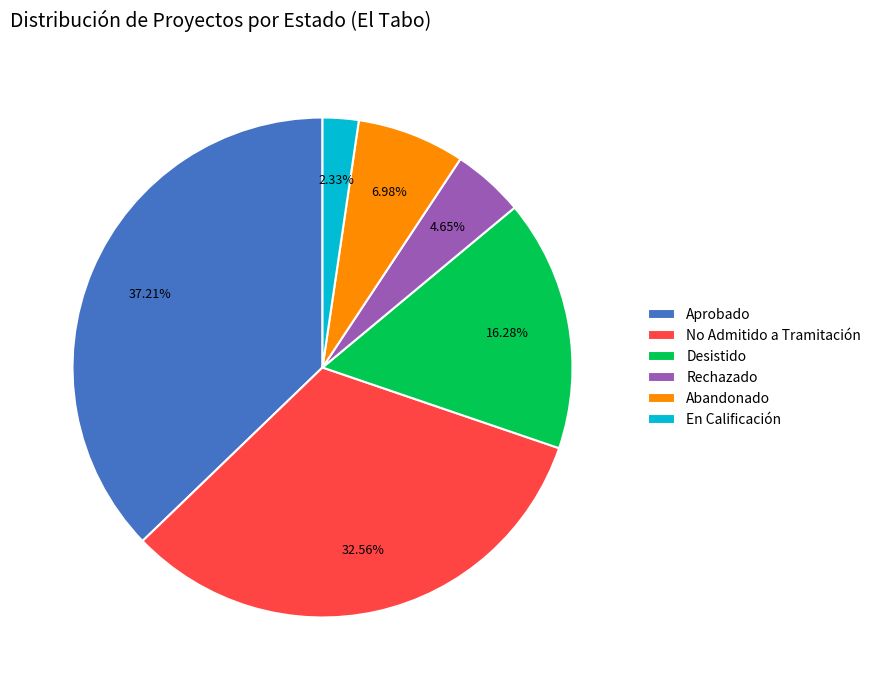

Which slice is the largest?

Aprobado